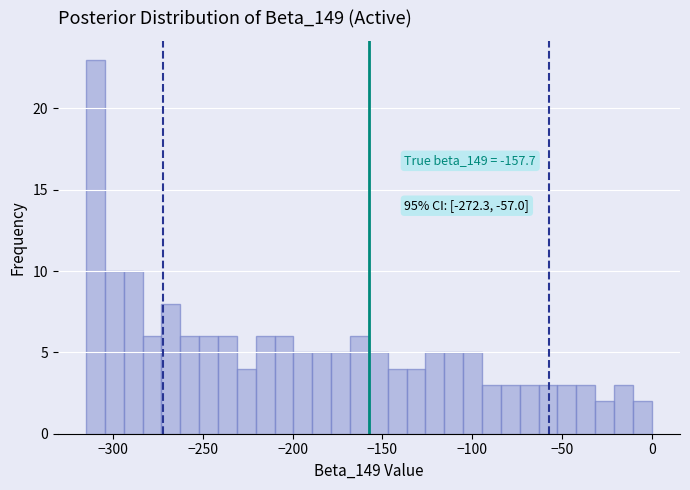

Read against the x-axis, roughly where is the centre of the tallest bar?

-310